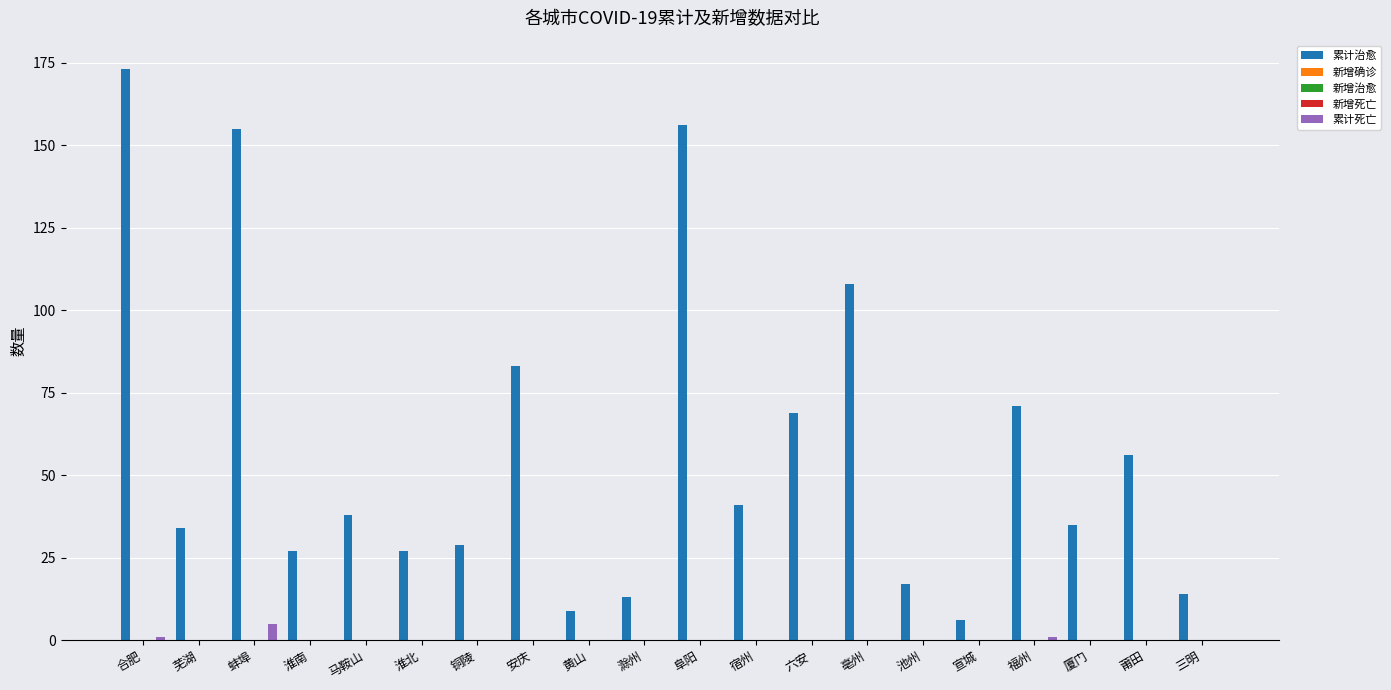

Count the number of categories in the chart.

20